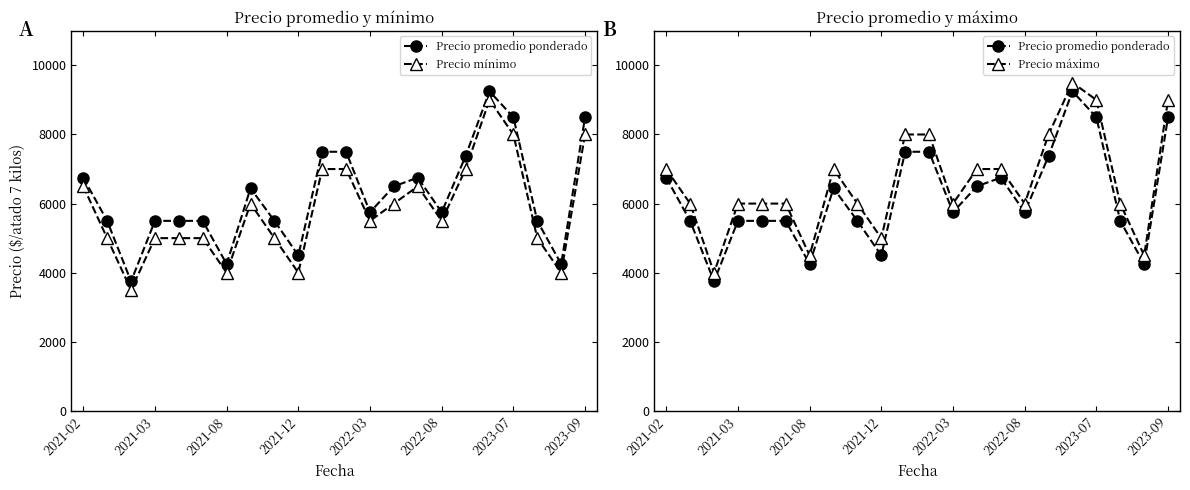

True or false: Precio máximo and Precio promedio ponderado cross at least once.

False